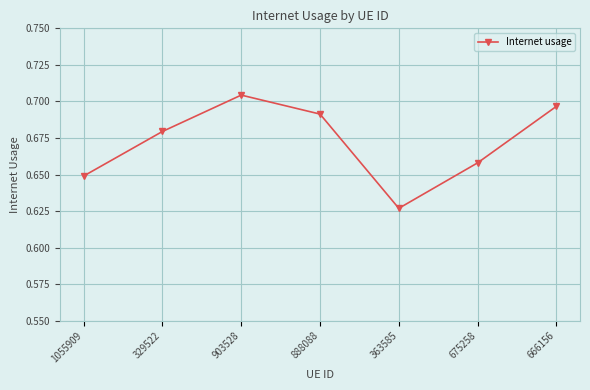

Count the values in the range 0 to 1.

7